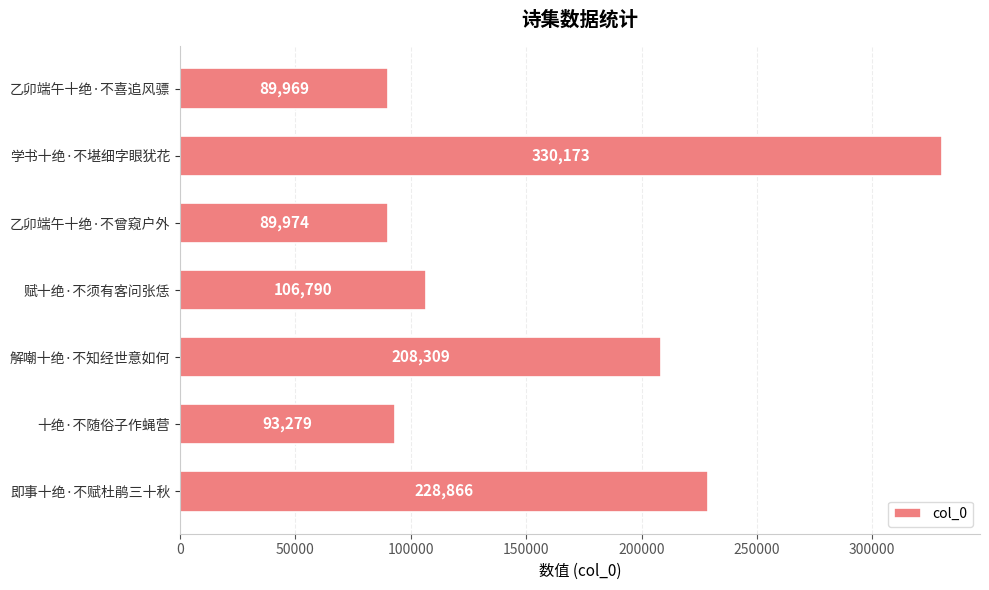

The value at 即事十绝·不赋杜鹃三十秋 is 228866. True or false?

True